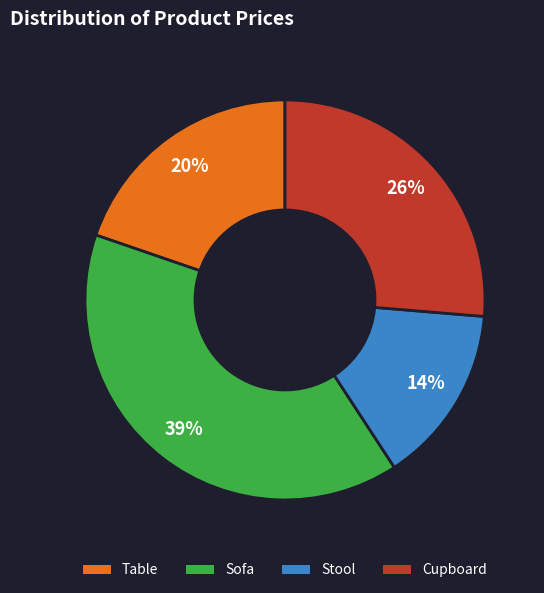

How many slices are in this pie chart?

4